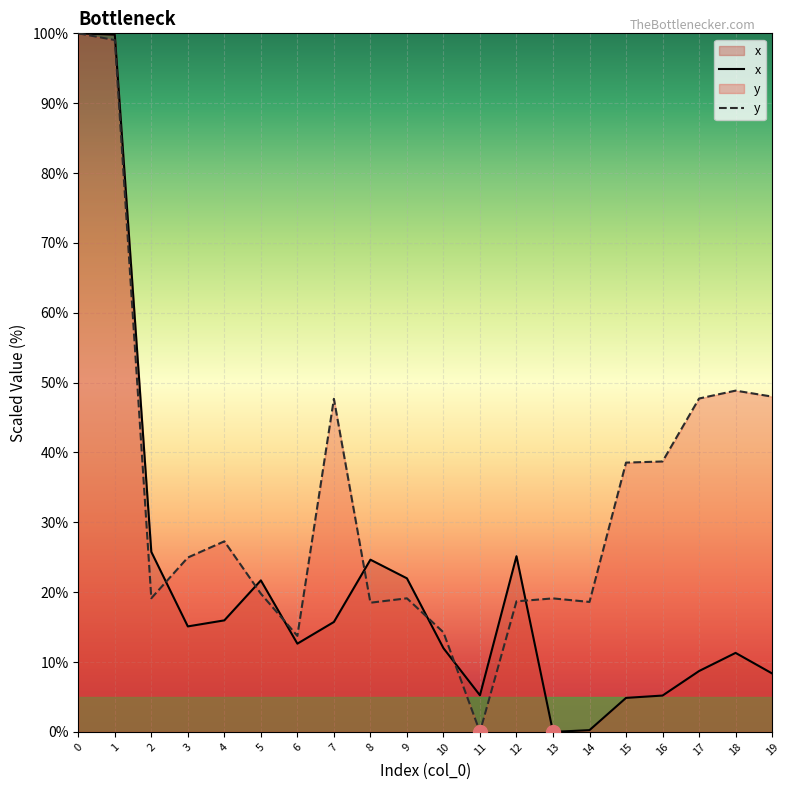

What are all the series names shown in the legend?

x, y